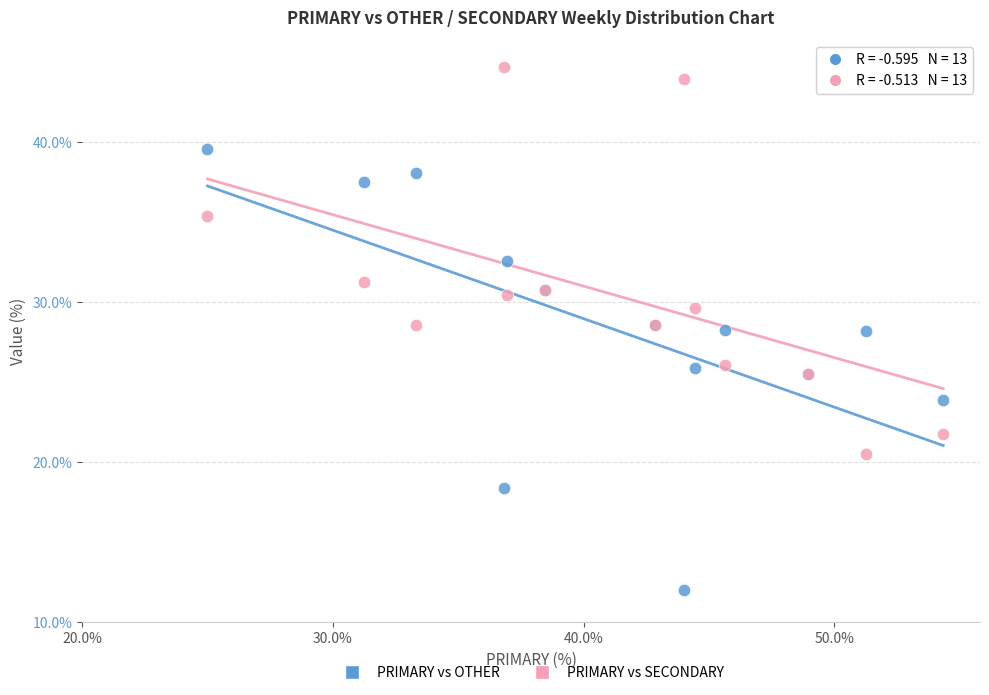

Which series has the largest Y range (max minus min)?

PRIMARY vs OTHER